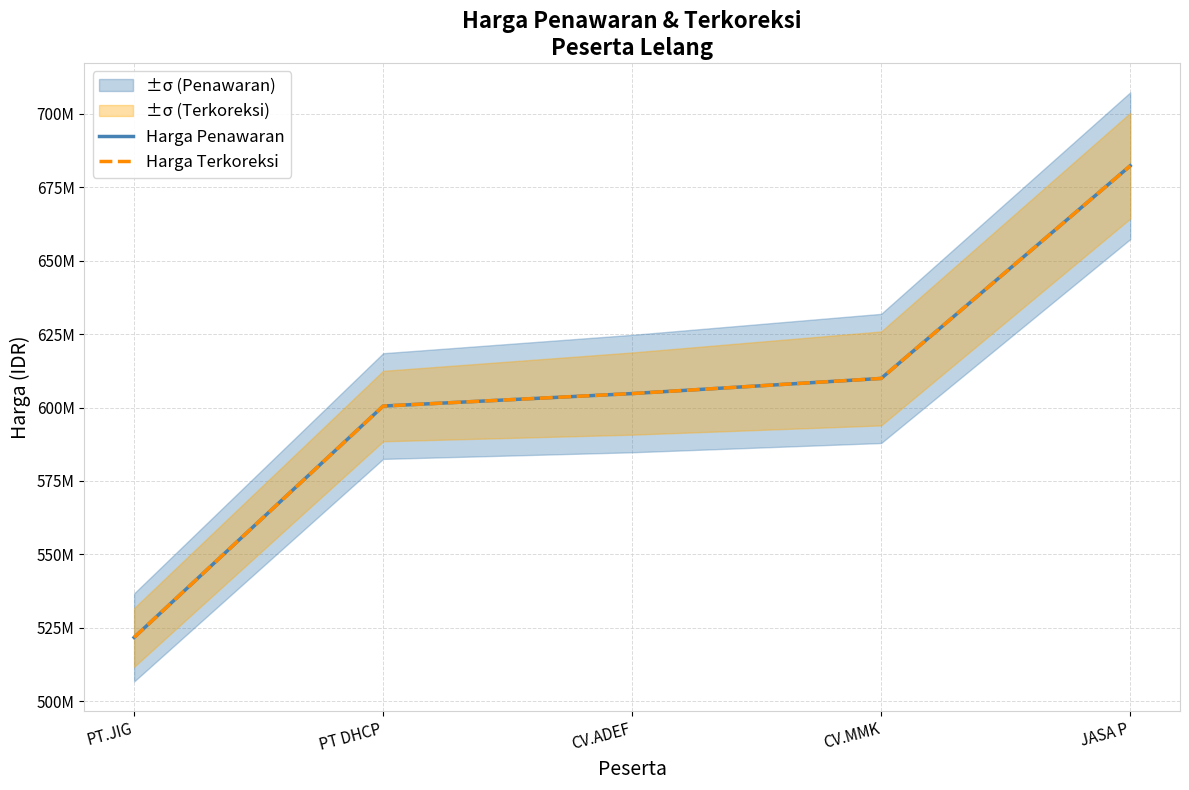

Which series has the widest spread of values?

Harga Penawaran